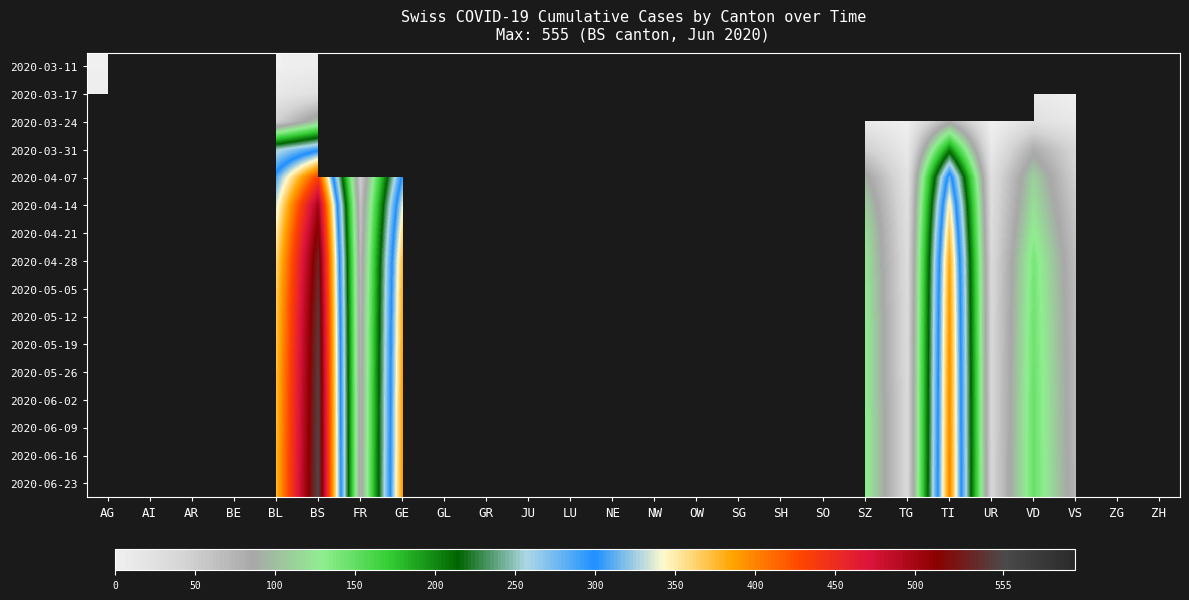

Rank the series by their average value, from highest to lowest.

2020-03-11, 2020-03-17, 2020-03-24, 2020-03-31, 2020-04-07, 2020-04-14, 2020-04-21, 2020-04-28, 2020-05-05, 2020-05-12, 2020-05-19, 2020-05-26, 2020-06-02, 2020-06-09, 2020-06-16, 2020-06-23